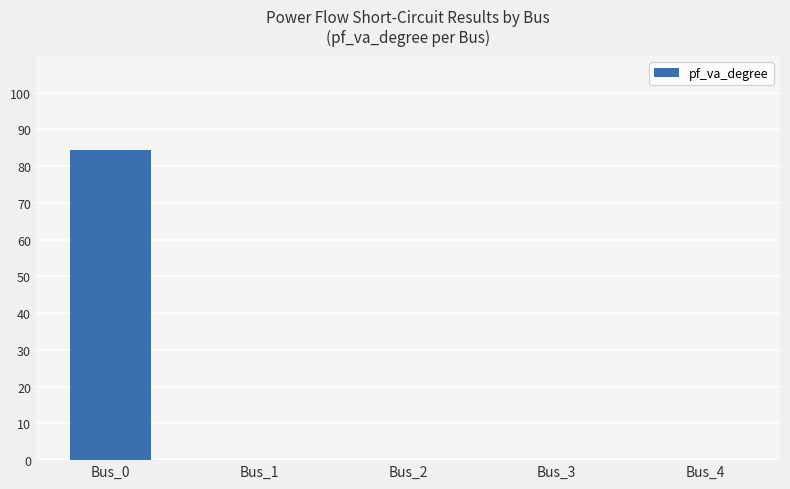

What is the maximum value shown in the chart?

84.3